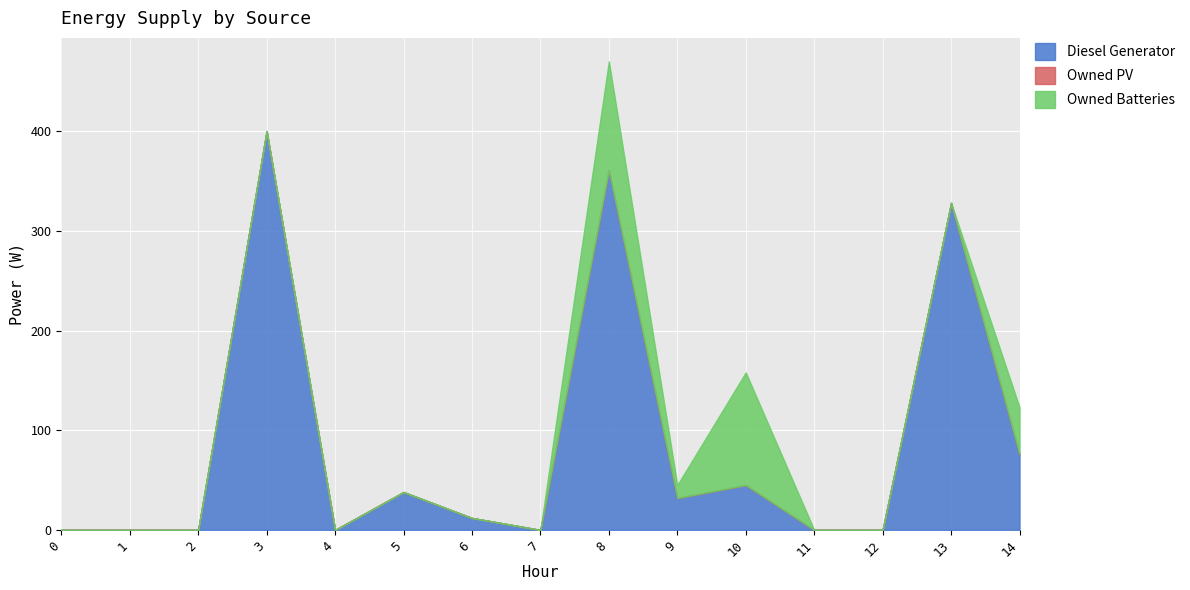

At which category does Diesel Generator reach its first local valley?

4